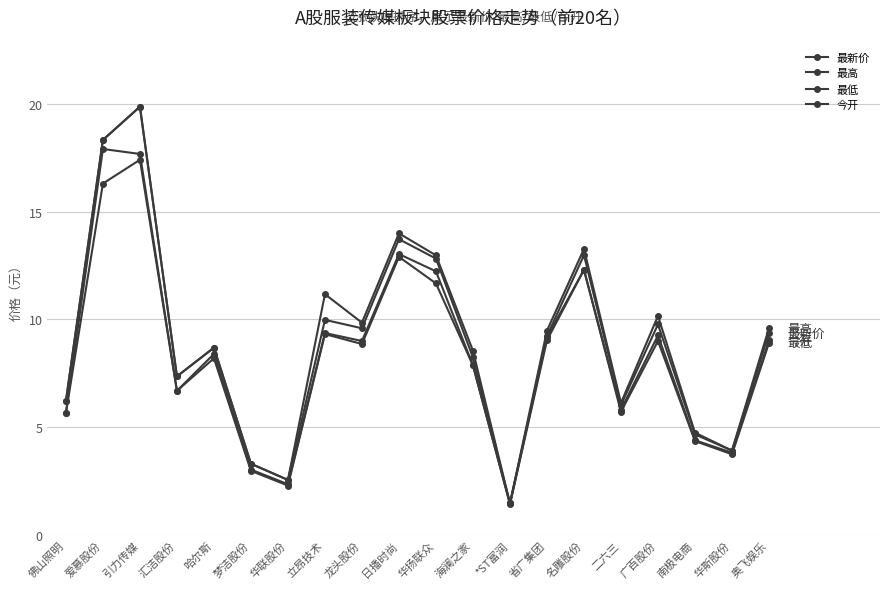

At which category does 今开 reach its first local peak?

爱慕股份